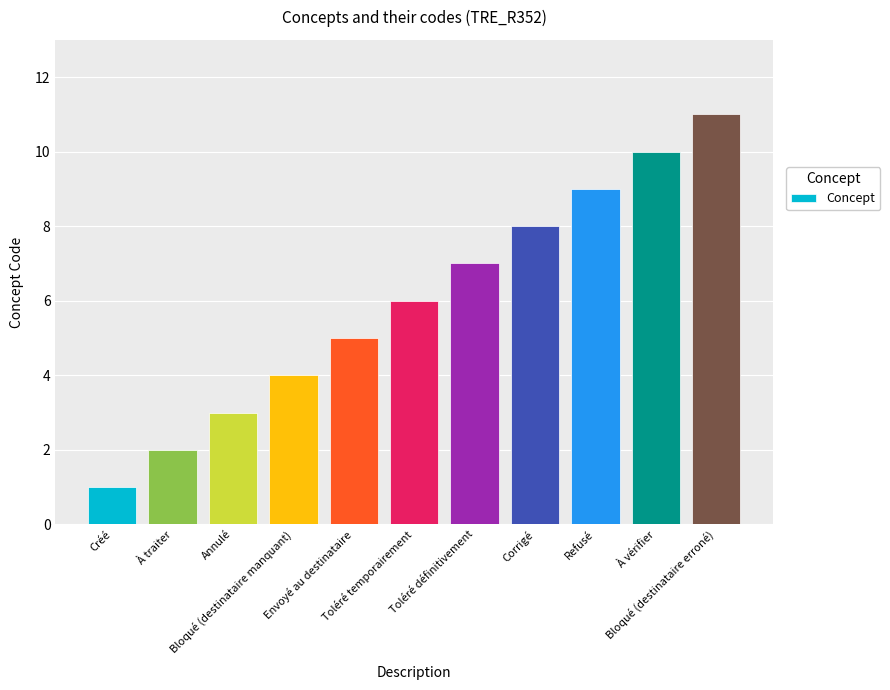

What is the difference between the maximum and minimum values?

10